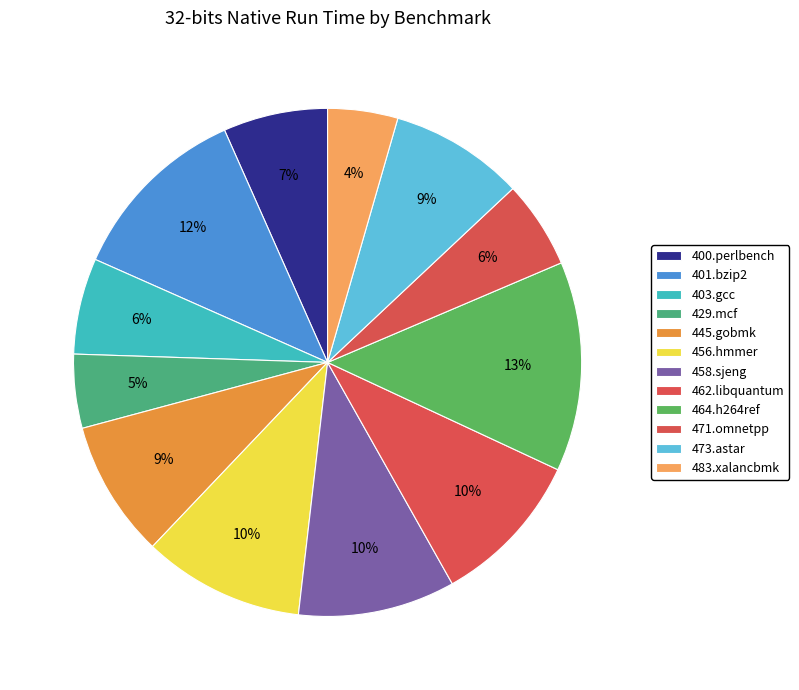

Is there a majority slice in this chart?

No